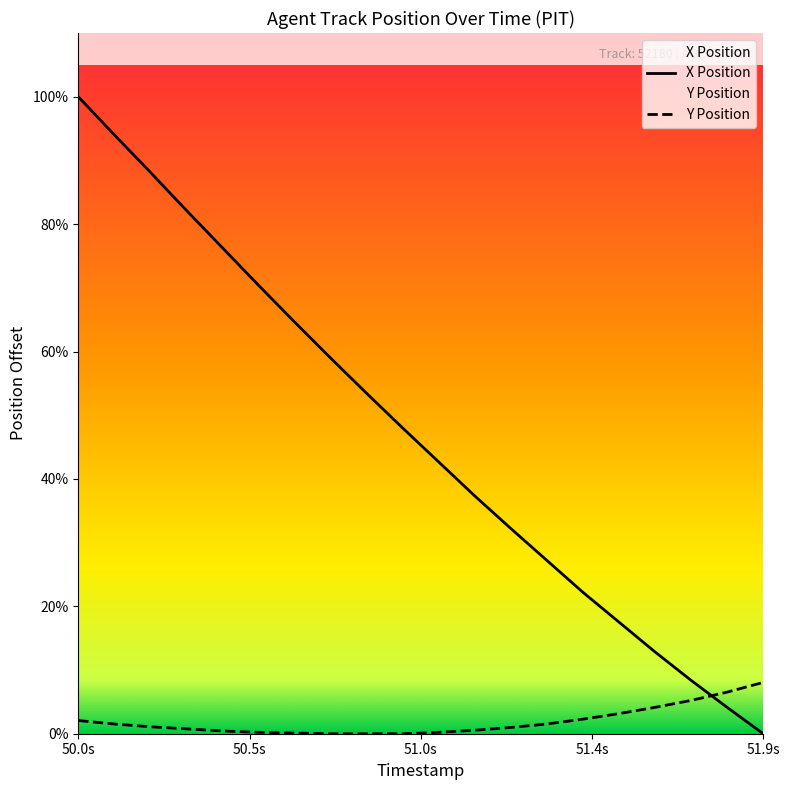

At how many categories does at least one series exceed 6?

6